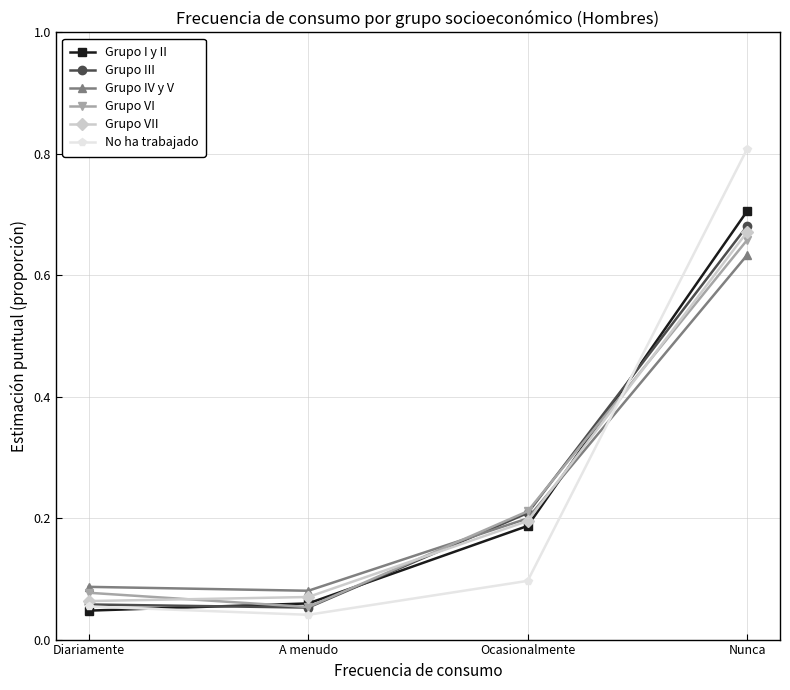

Where is Grupo VI nearest to the value 0?

A menudo